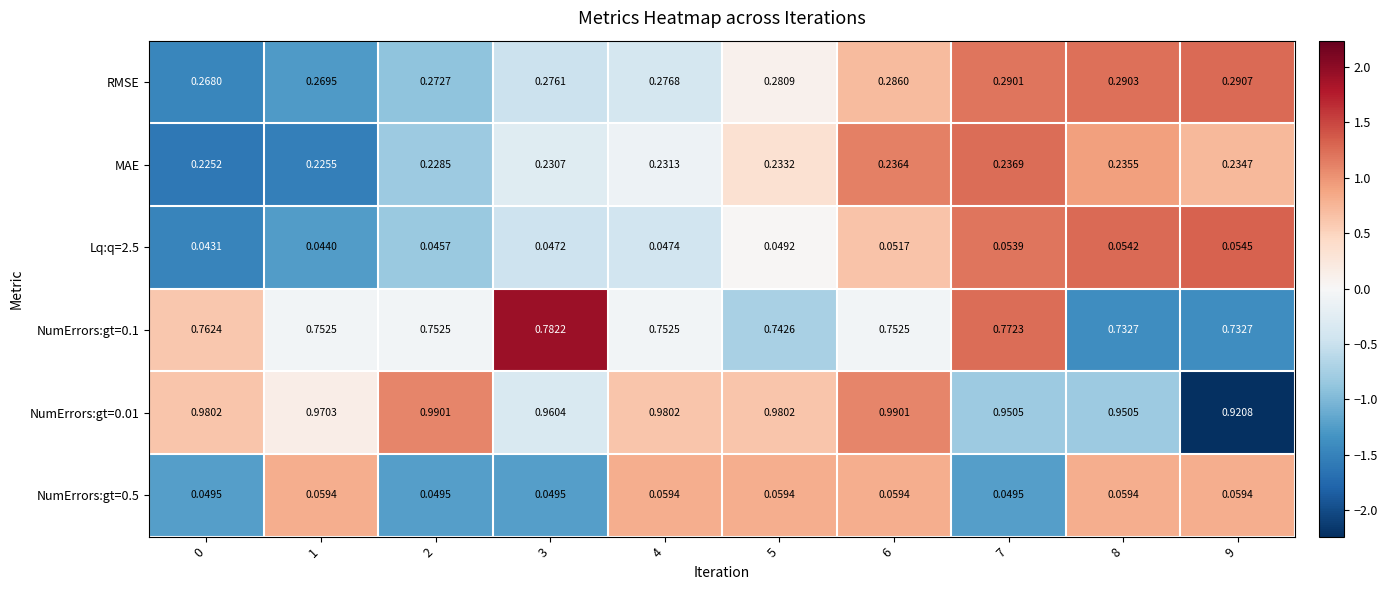

Is the value of Lq:q=2.5 at 3 greater than the value of NumErrors:gt=0.5 at 6?

No